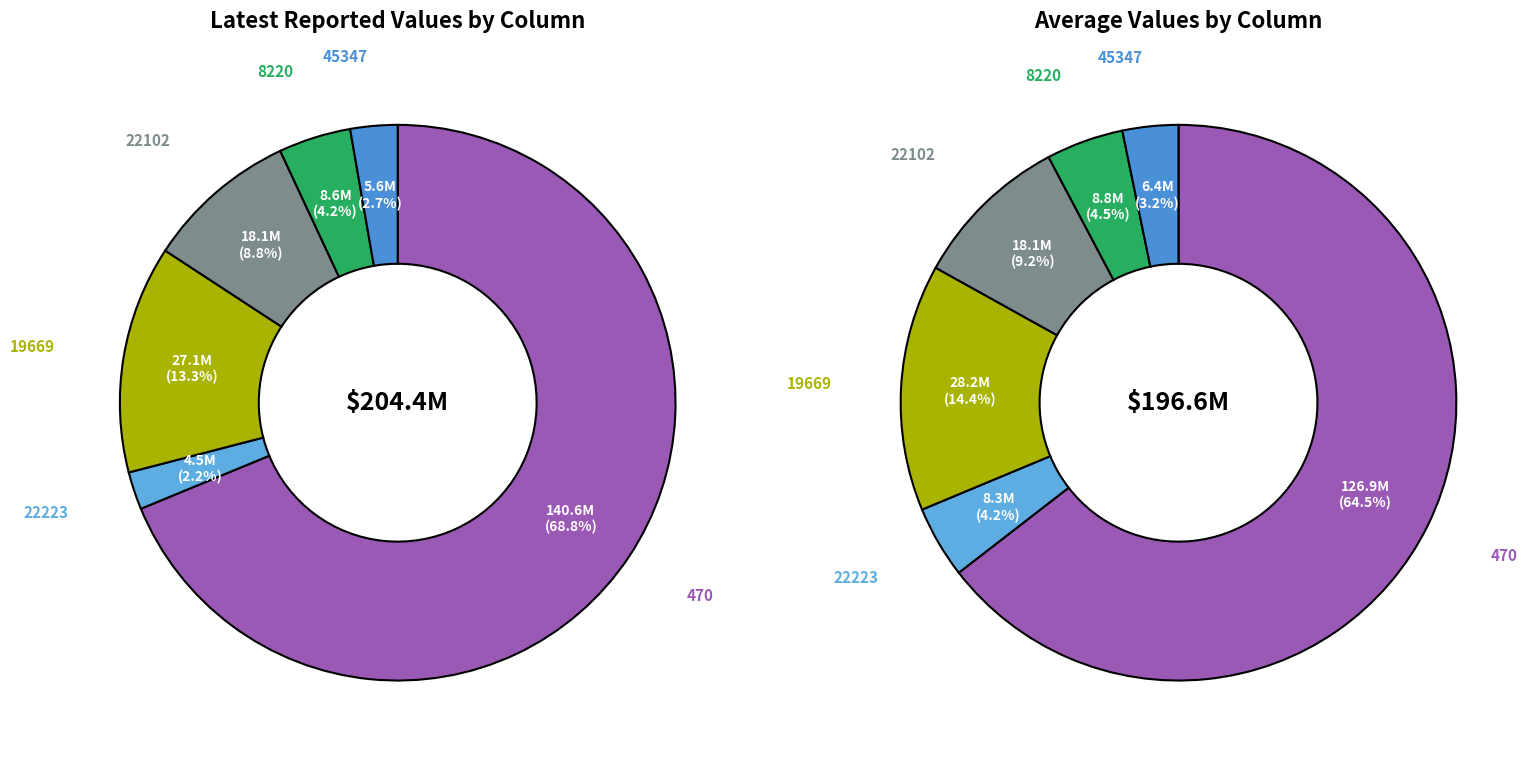

Between 22223 and 8220, which is larger?

8220